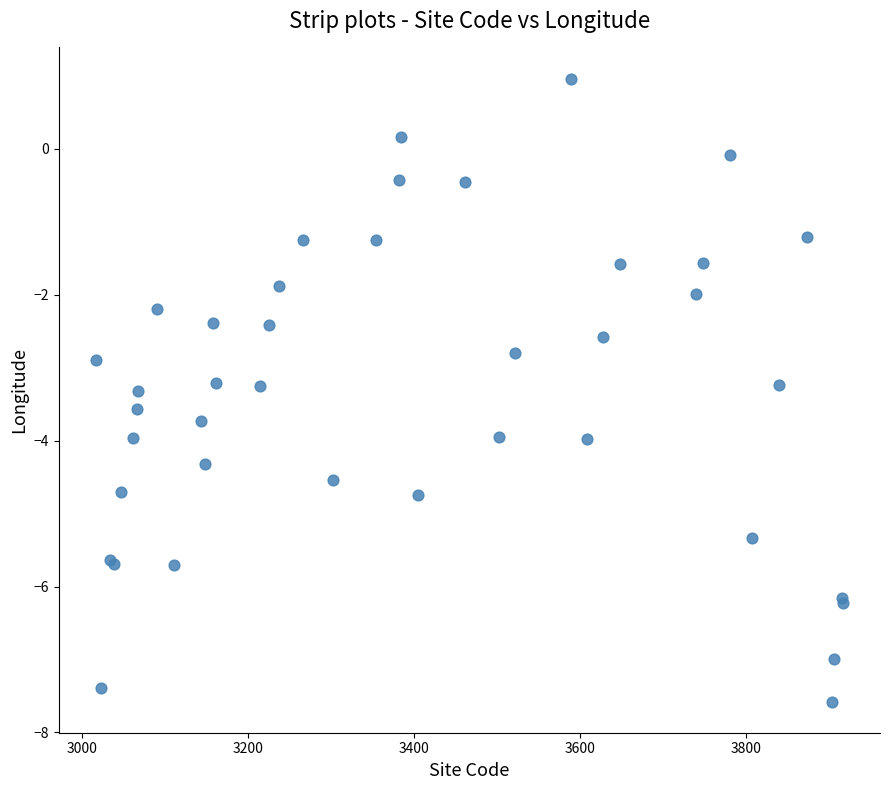

What Y value in the scatter plot is closest to -3?

-2.9